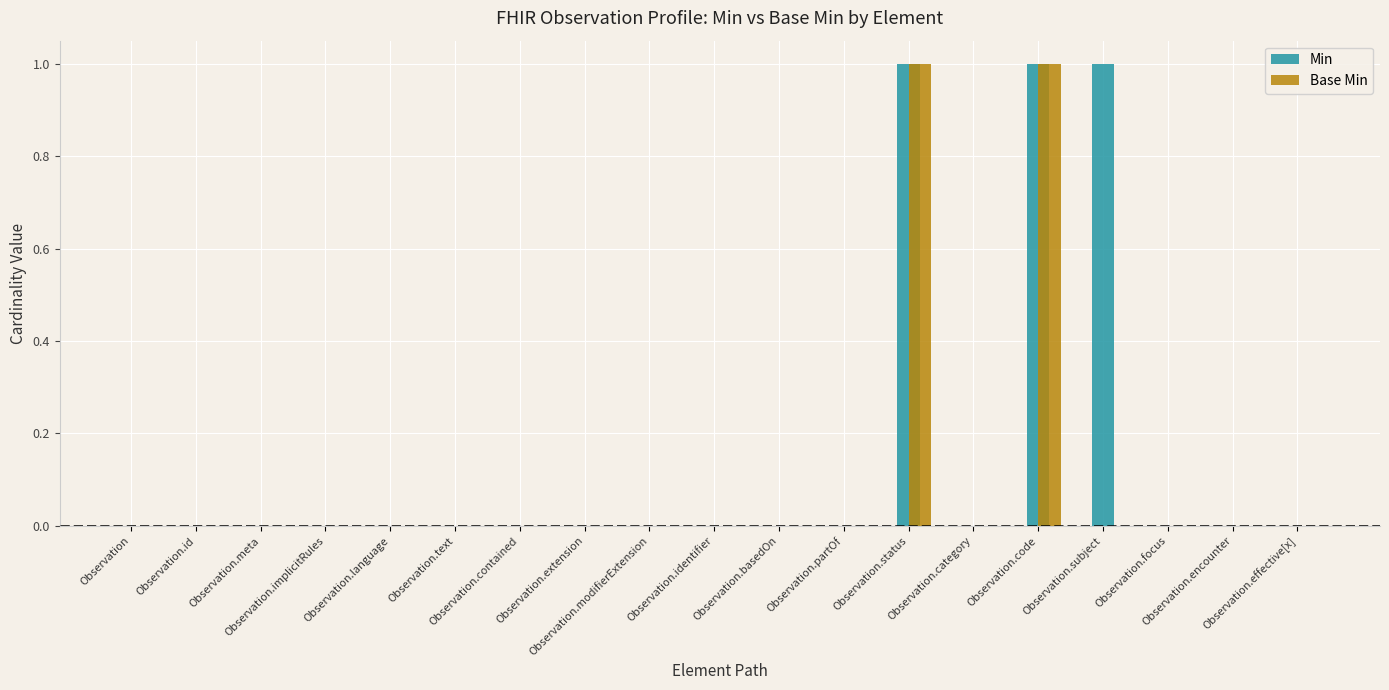

Count the number of data series in this chart.

2